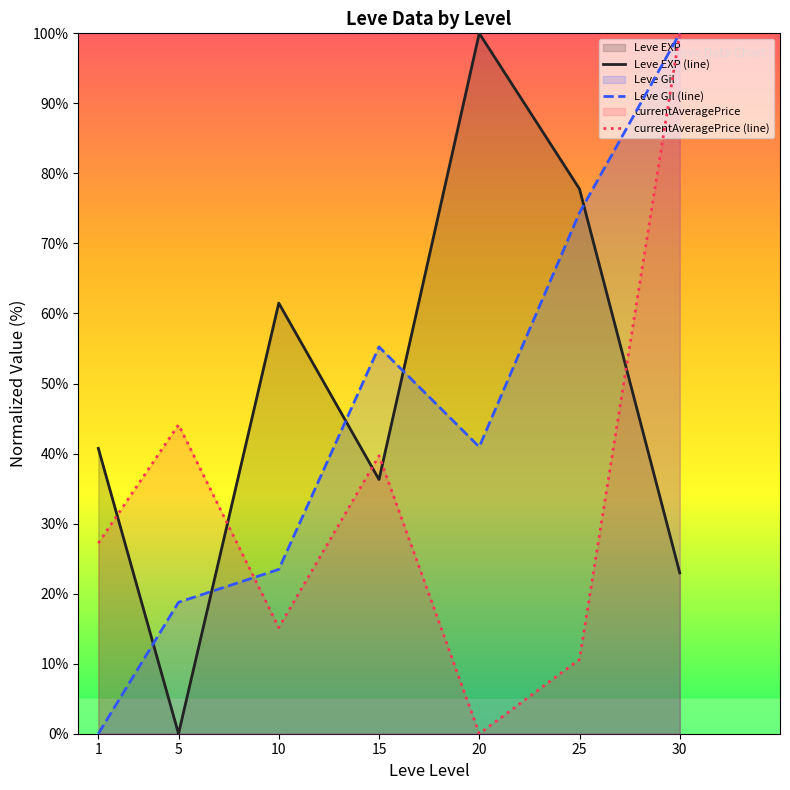

How many times do Leve Gil (line) and Leve EXP (line) cross each other?

5